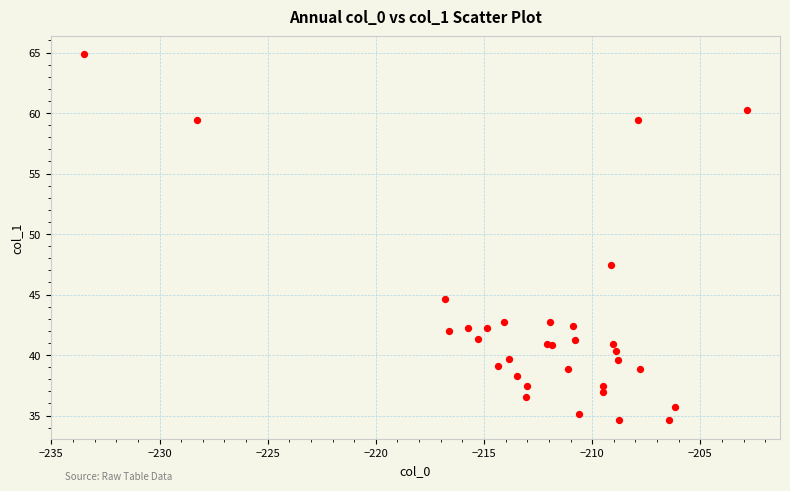

What Y value in the scatter plot is closest to 49?

47.4